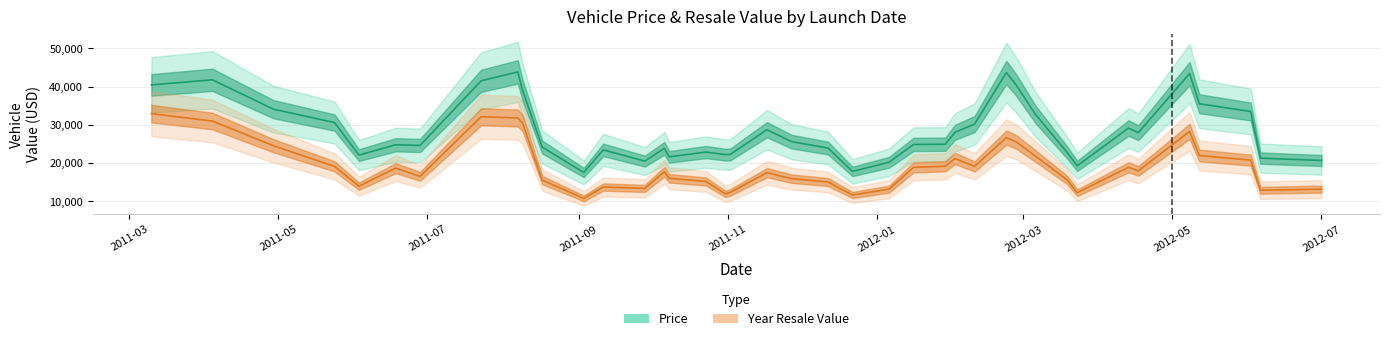

Rank the series by their maximum value, from highest to lowest.

Price, Year Resale Value